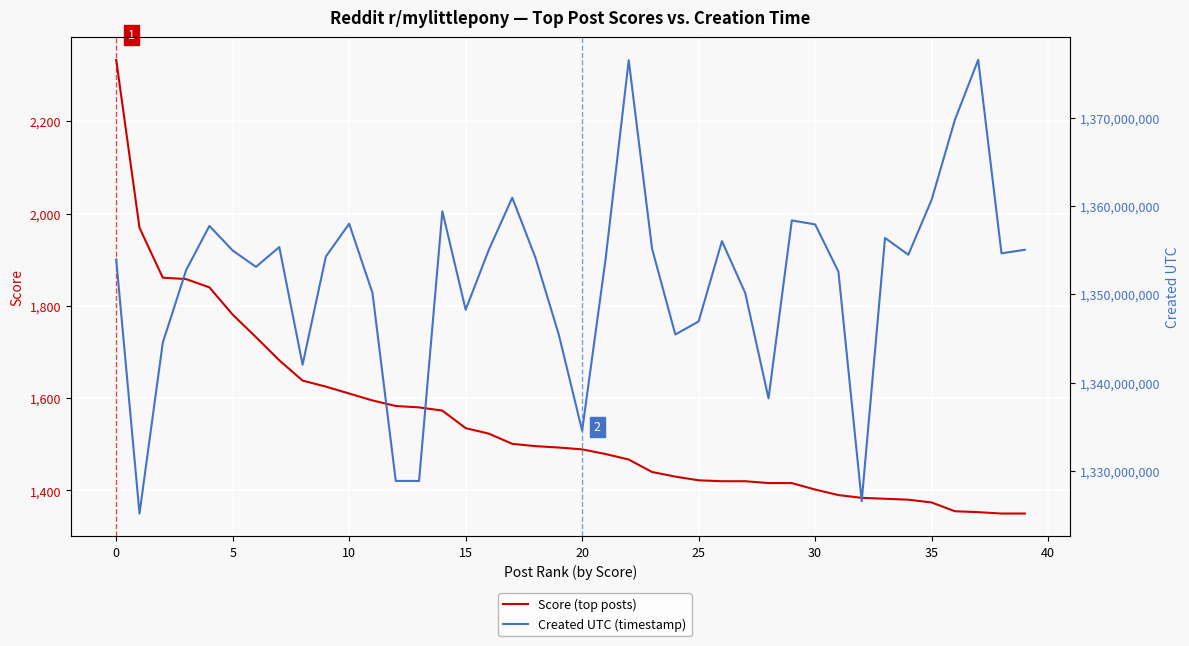

True or false: Score (top posts) and Created UTC (timestamp) intersect in this chart.

False